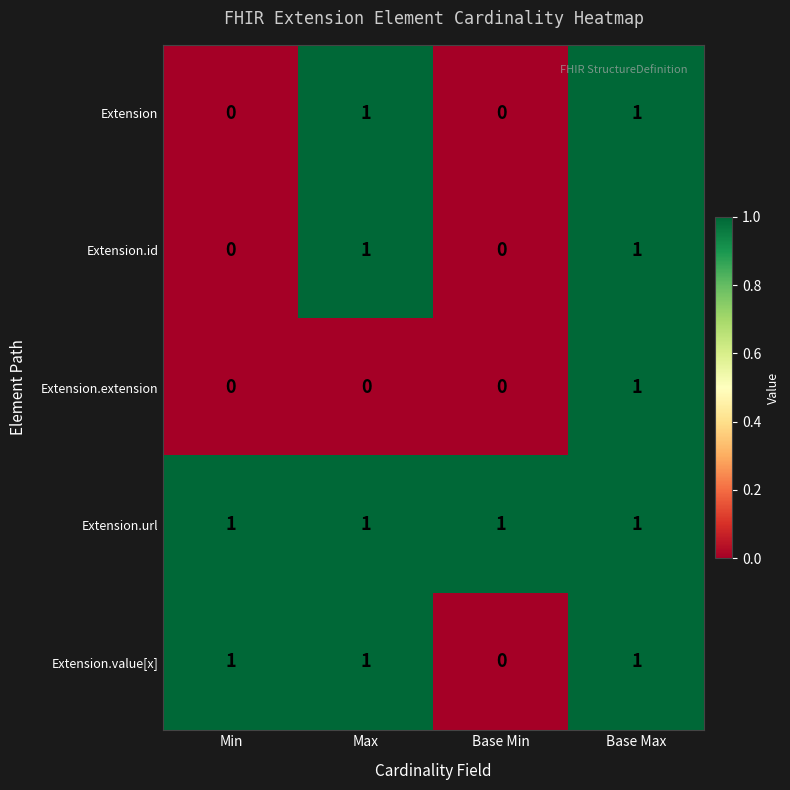

Reading right to left, extract all data points from this chart.

Extension: Base Max=1	Base Min=0	Max=1	Min=0
Extension.id: Base Max=1	Base Min=0	Max=1	Min=0
Extension.extension: Base Max=1	Base Min=0	Max=0	Min=0
Extension.url: Base Max=1	Base Min=1	Max=1	Min=1
Extension.value[x]: Base Max=1	Base Min=0	Max=1	Min=1